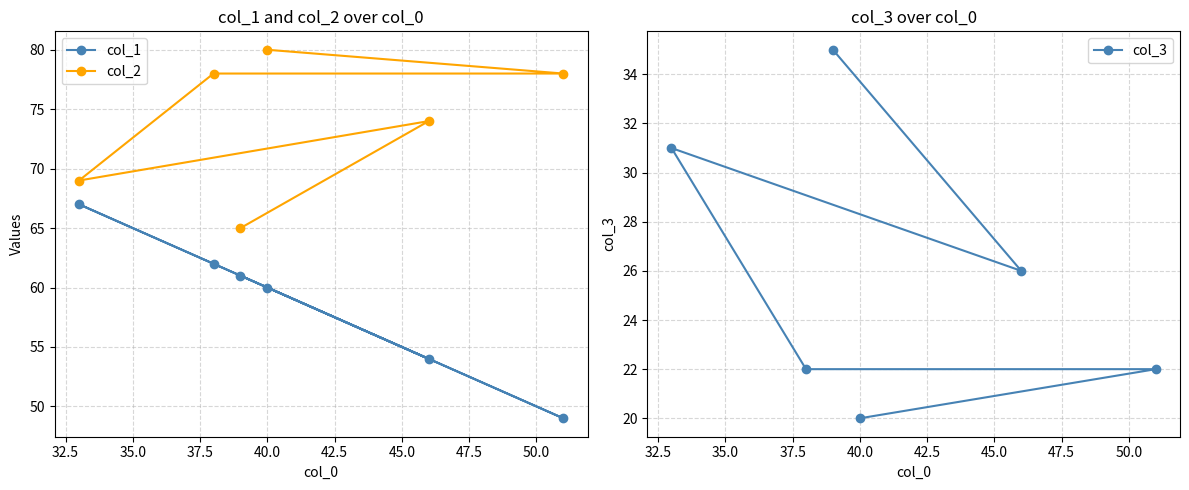

True or false: col_2 and col_1 cross at least once.

False